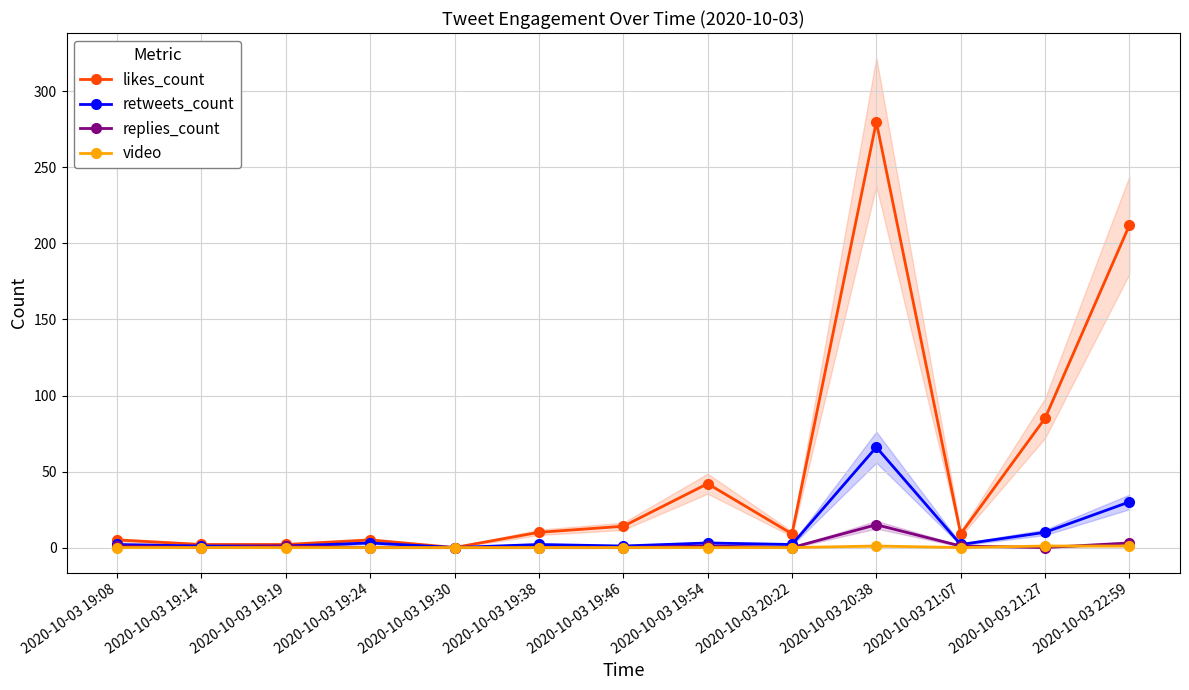

What is the sum of the likes_count values at 2020-10-03 19:24 and 2020-10-03 19:14?

7